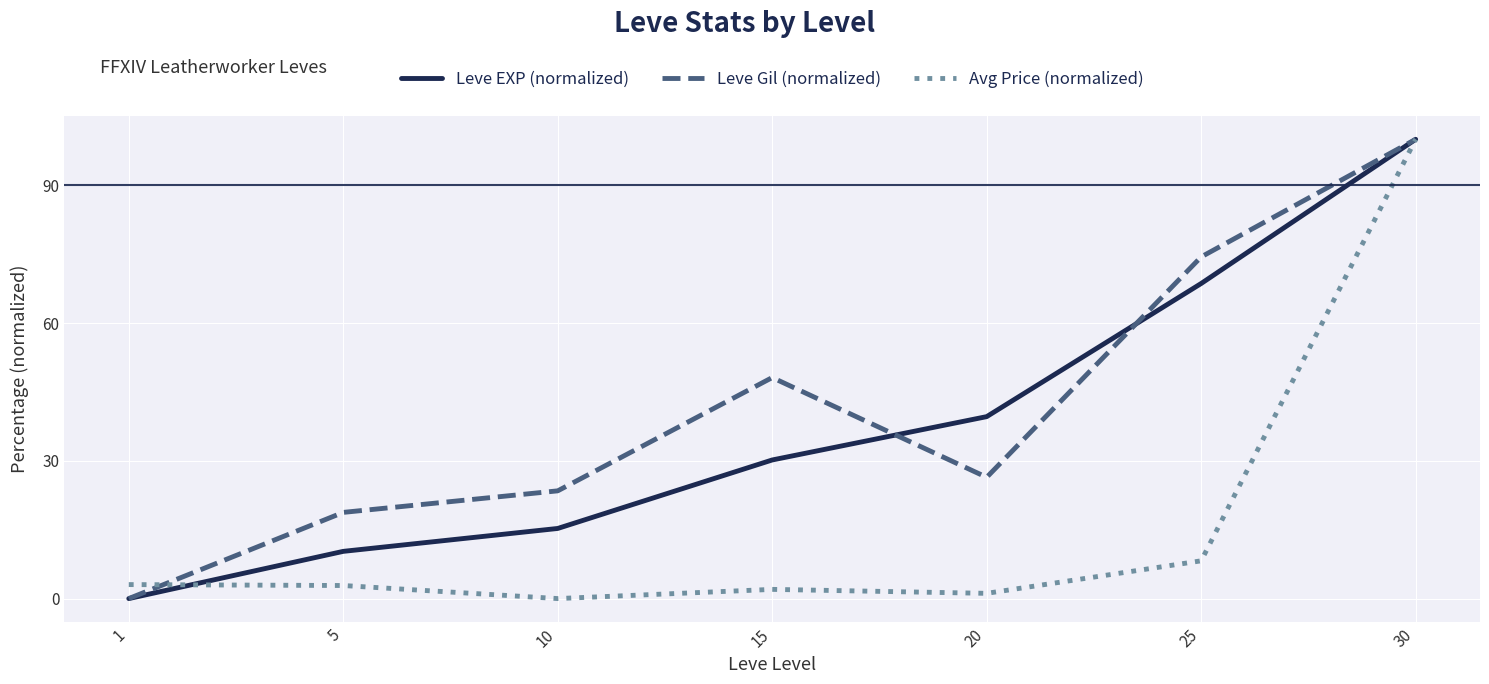

The Avg Price (normalized) series shows 3.0 at 1. True or false?

True